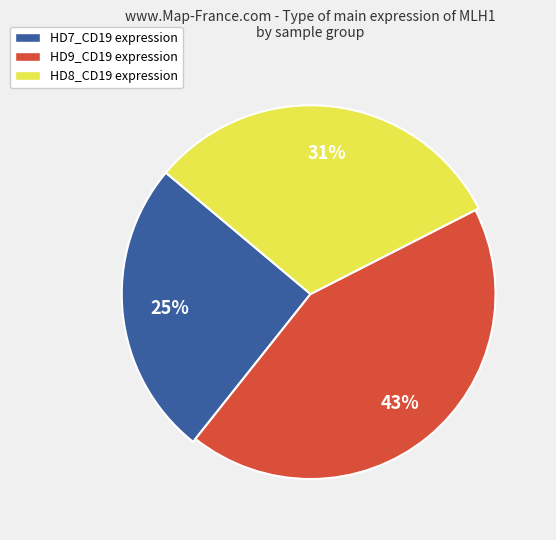

Is the sum of HD8_CD19 (34.18) and HD9_CD19 (47.02) greater than half?

Yes